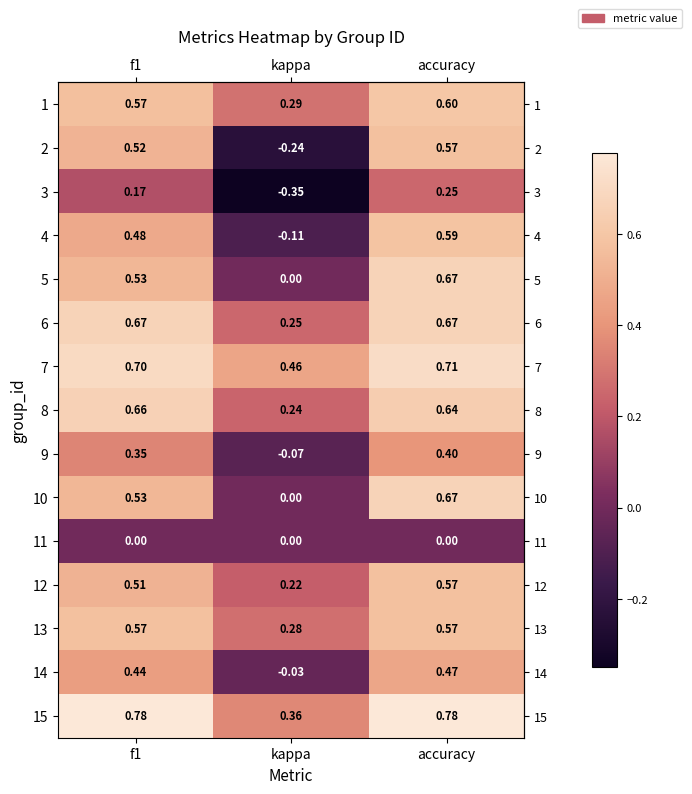

How many values in 4 are below zero?

1